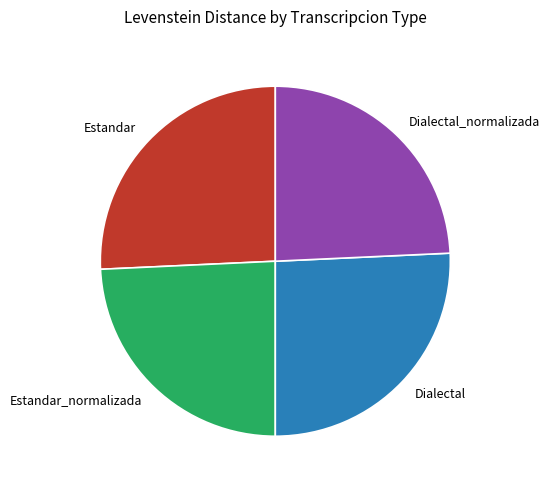

The Dialectal slice represents 26% of the pie. True or false?

True